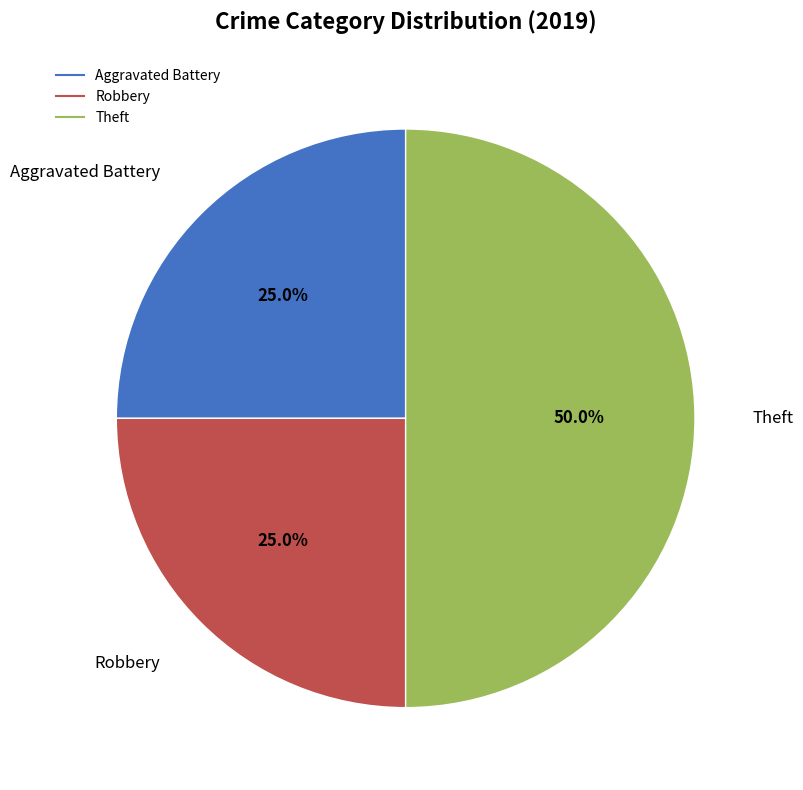

What is the largest slice in the pie chart?

Theft